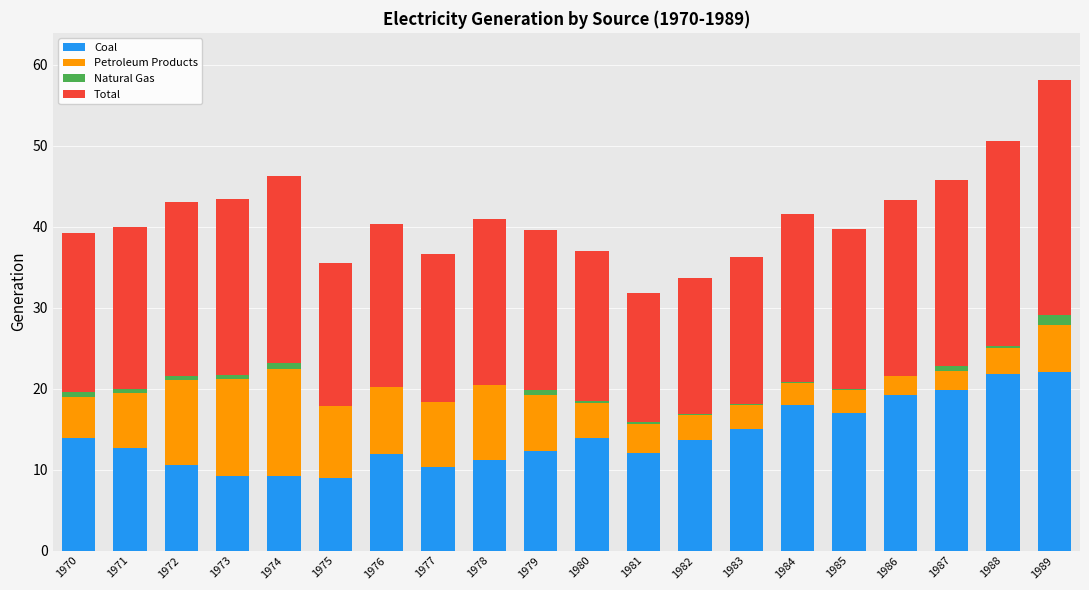

At which category is the sum across all series the highest?

1989